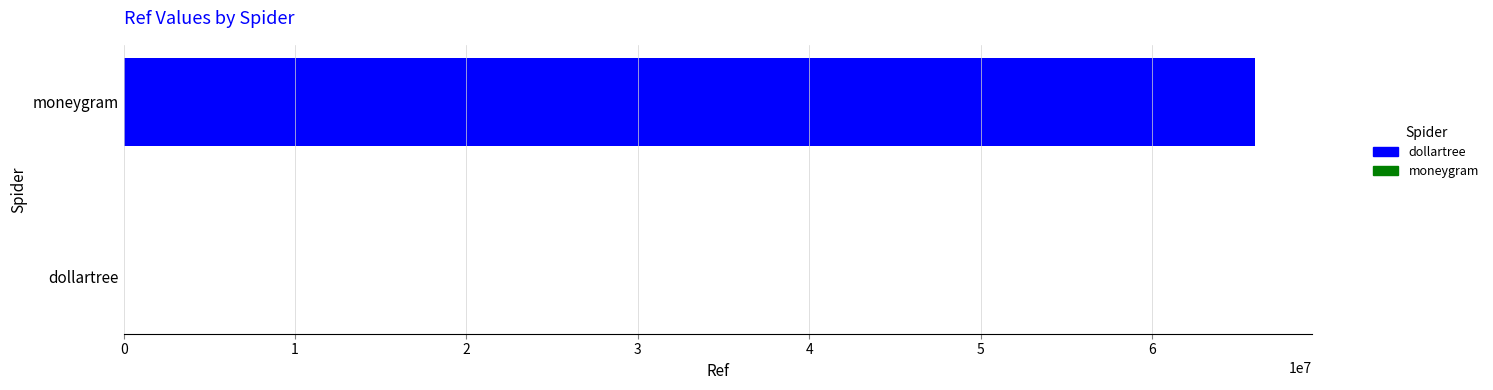

How many distinct data groups are displayed?

1